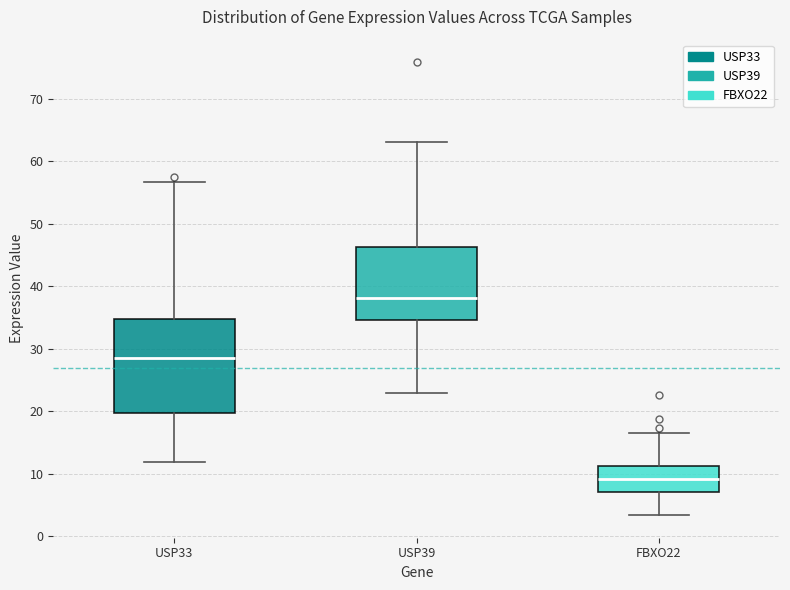

Which box is the tallest, from its lower edge to its upper edge?

USP33